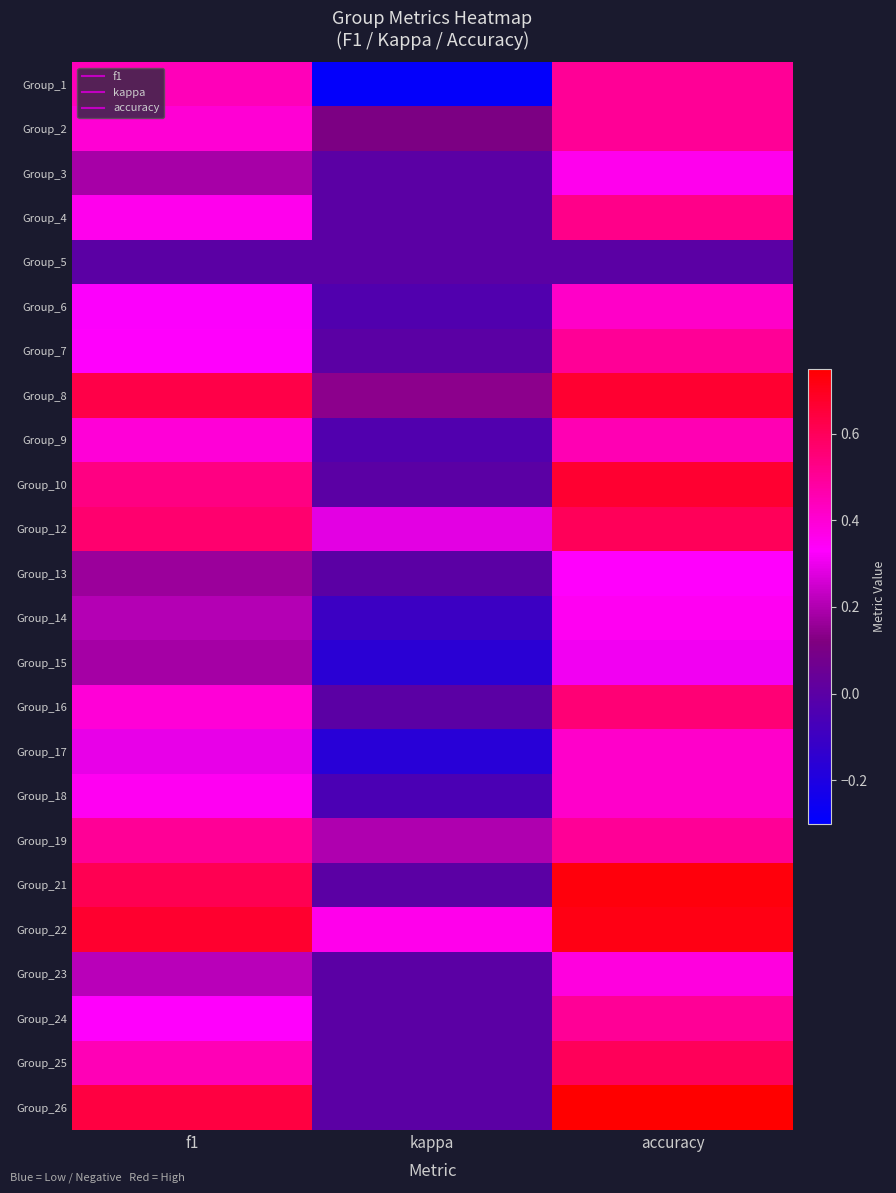

Between kappa and accuracy, which is larger?

accuracy